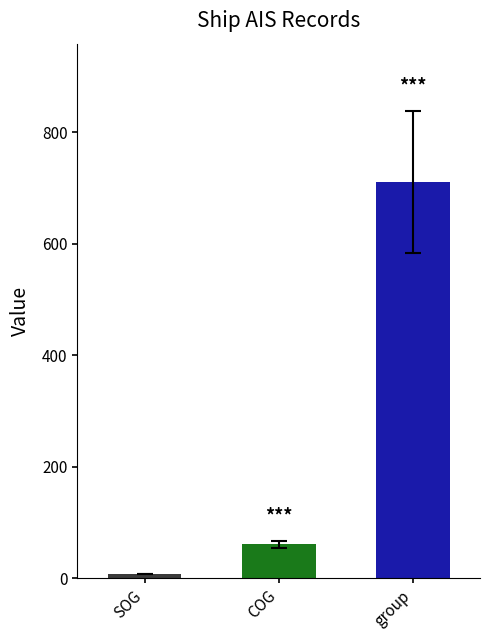

Is the value of group at 1241 greater than the value of SOG at 913?

Yes